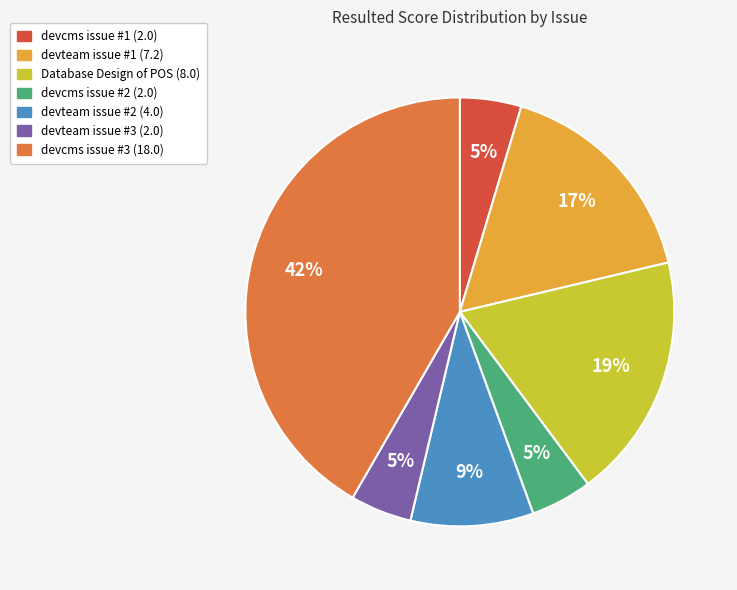

Which has a higher value, devteam issue #1 (7.2) or Database Design of POS (8.0)?

Database Design of POS (8.0)